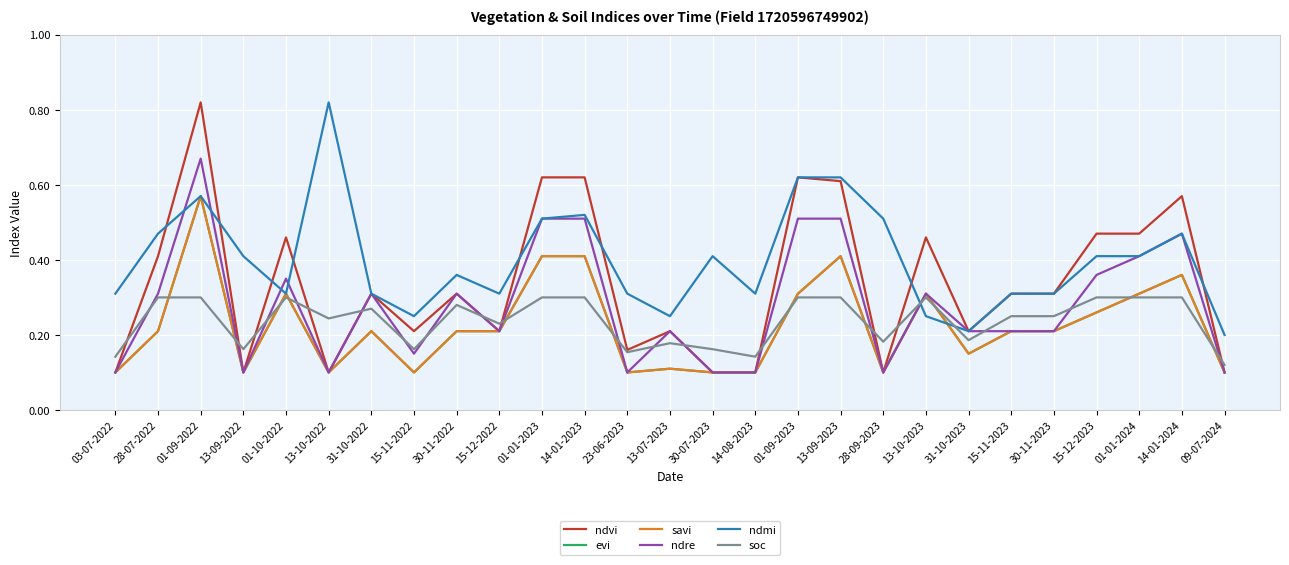

What is the sum of all soc values?

6.4